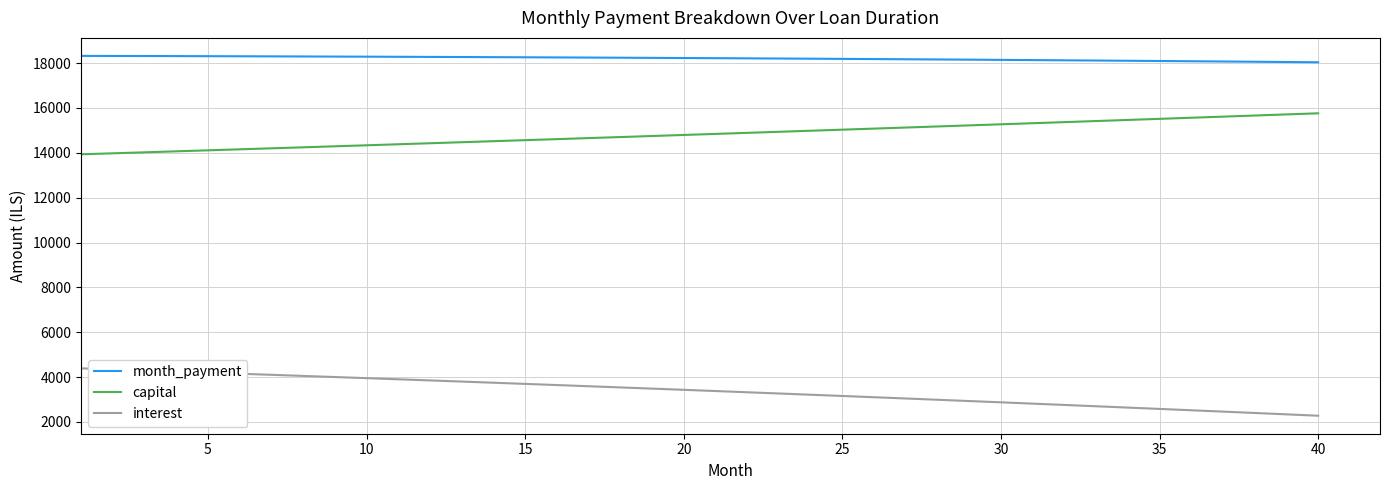

What is the highest value of the month_payment series?

18321.7